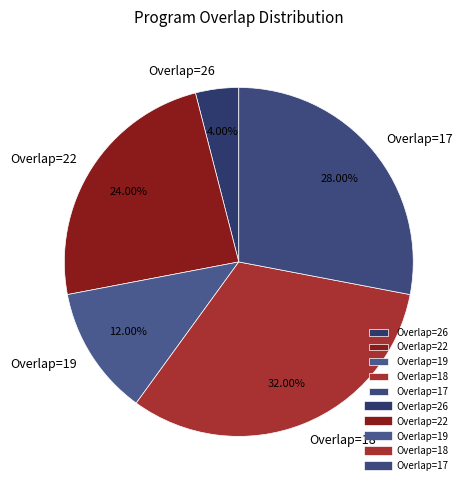

Which slice is the smallest?

Overlap=26